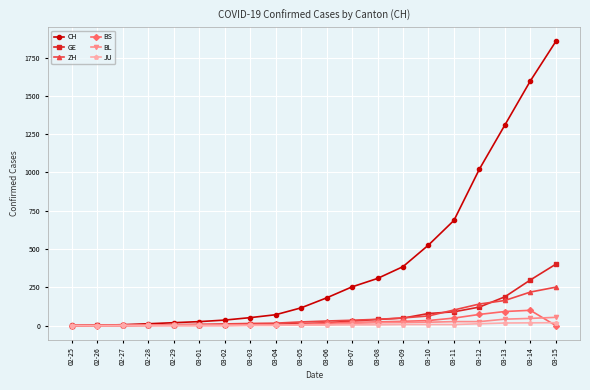

What is the label of the 18th point from the right?

02-27